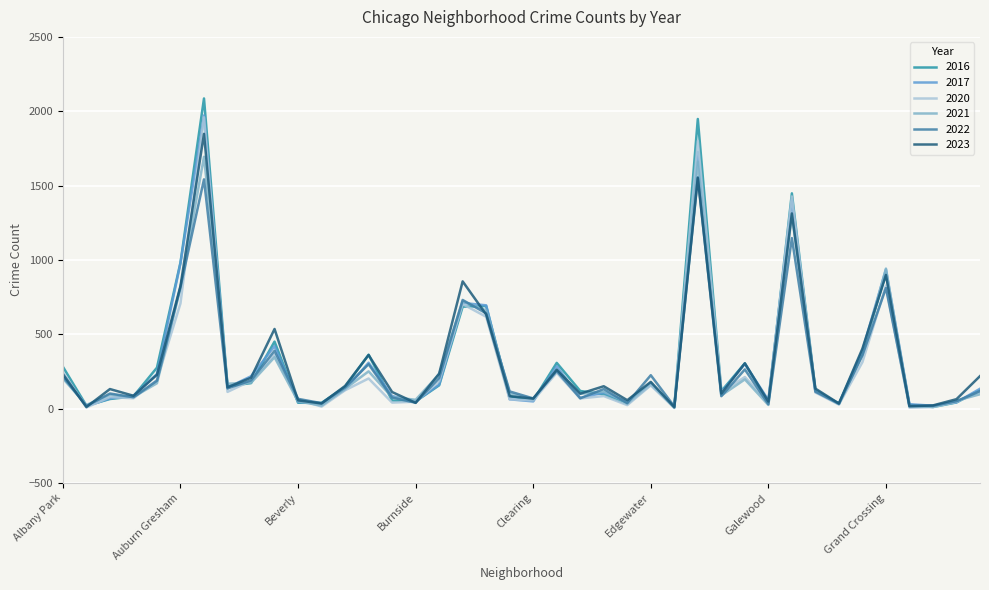

Which category has the highest value in the 2020 series?

Austin